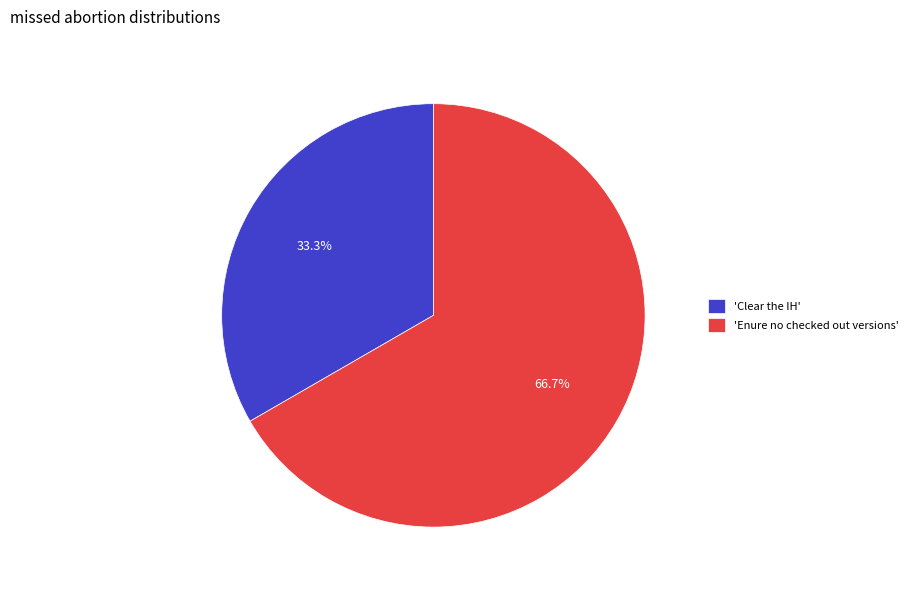

What is the largest slice in the pie chart?

'Enure no checked out versions'